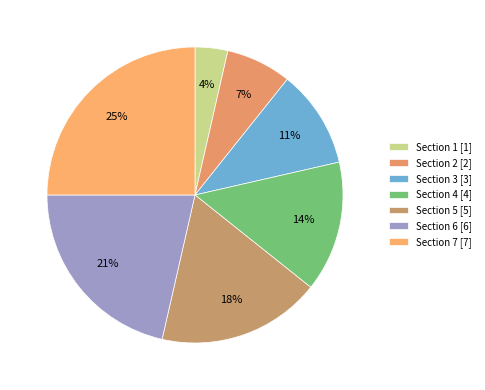

What percentage is the Section 6 slice, to the nearest percent?

21%